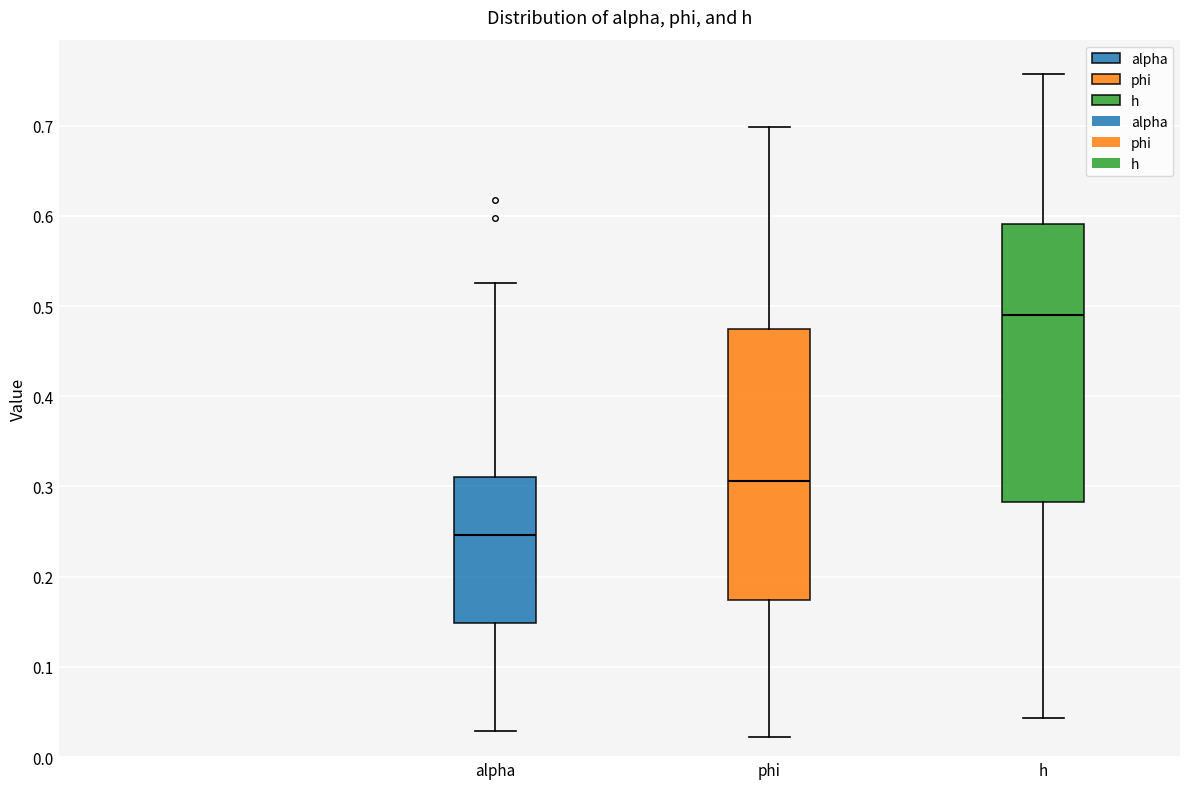

Reading left to right, transcribe this box plot: for each box, give where its median line is, the range the box spans, and where its two whiskers end, as read against the y-axis. The values are not printed on the chart, so give them approximately, as read against the axis.

alpha: median 0.25, box 0.15 to 0.31, whiskers 0.03 to 0.53
phi: median 0.31, box 0.17 to 0.47, whiskers 0.02 to 0.70
h: median 0.49, box 0.28 to 0.59, whiskers 0.04 to 0.76